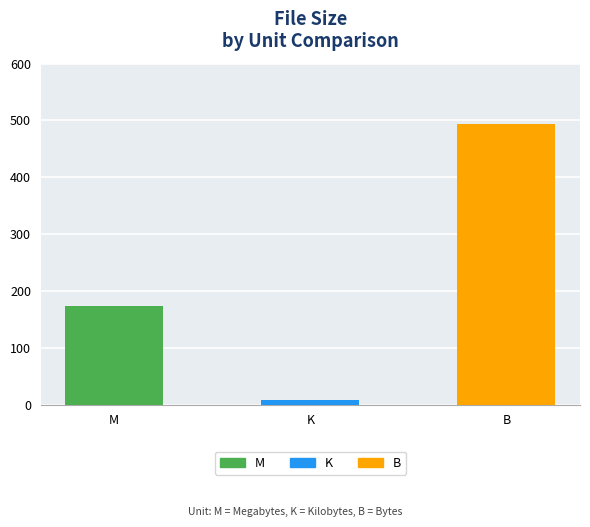

What is the average value?

225.2